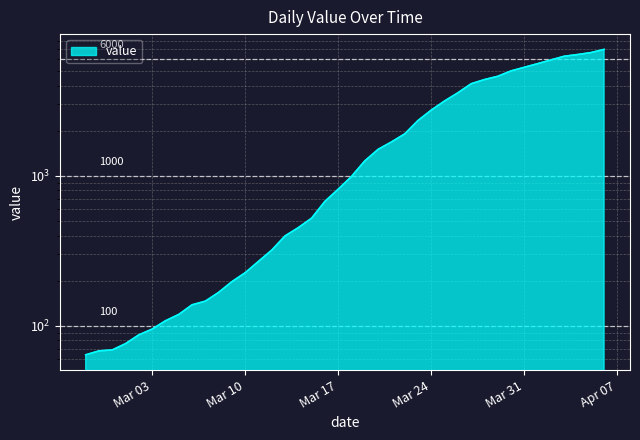

Reading left to right, transcribe all the data shown in this chart.

64	68	69	76	87	95	108	119	138	146	167	197	226	269	320	398	452	523	677	816	993	1261	1505	1686	1908	2344	2752	3165	3589	4125	4399	4625	5025	5314	5617	5947	6295	6460	6657	6995